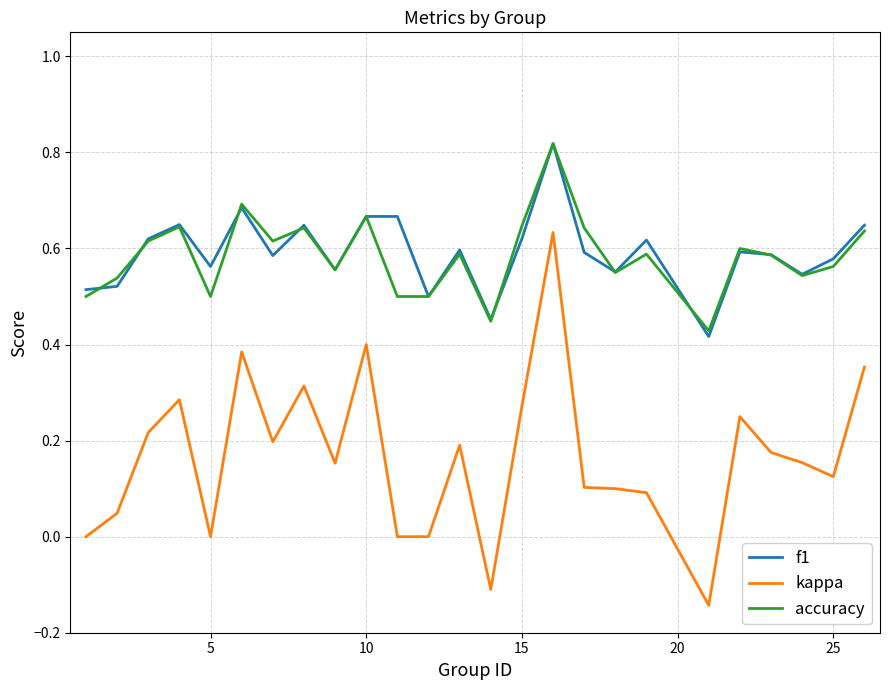

True or false: f1 and kappa cross at least once.

False